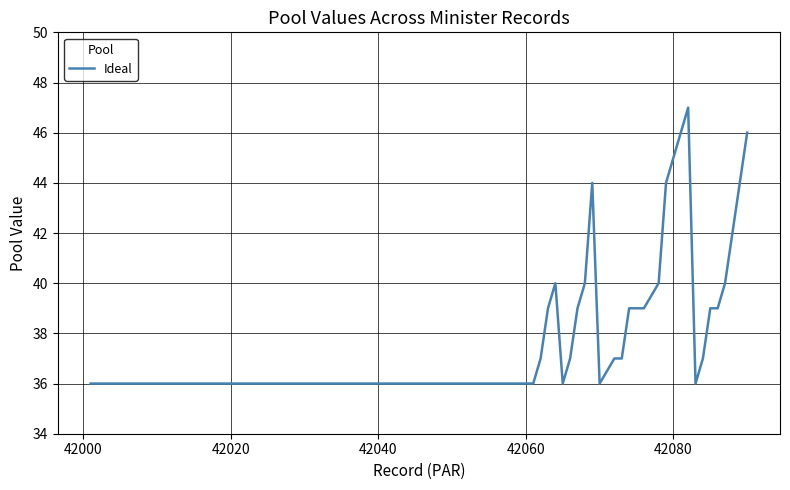

What is the maximum value shown in the chart?

47